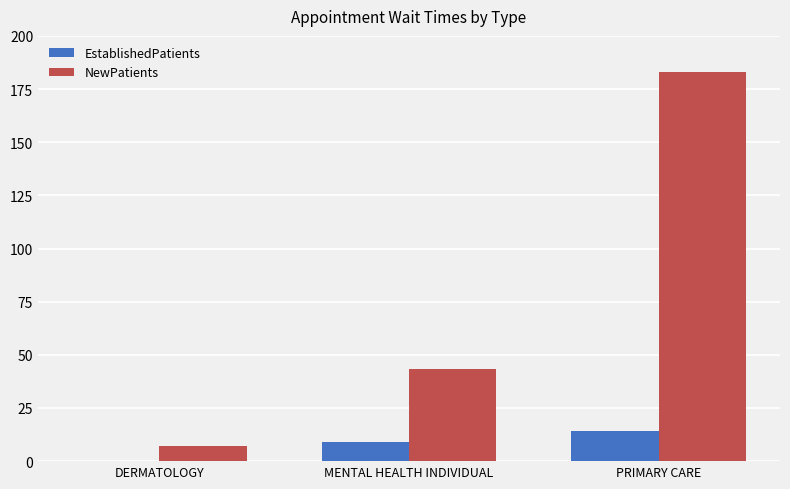

What is the greatest value displayed?

182.9